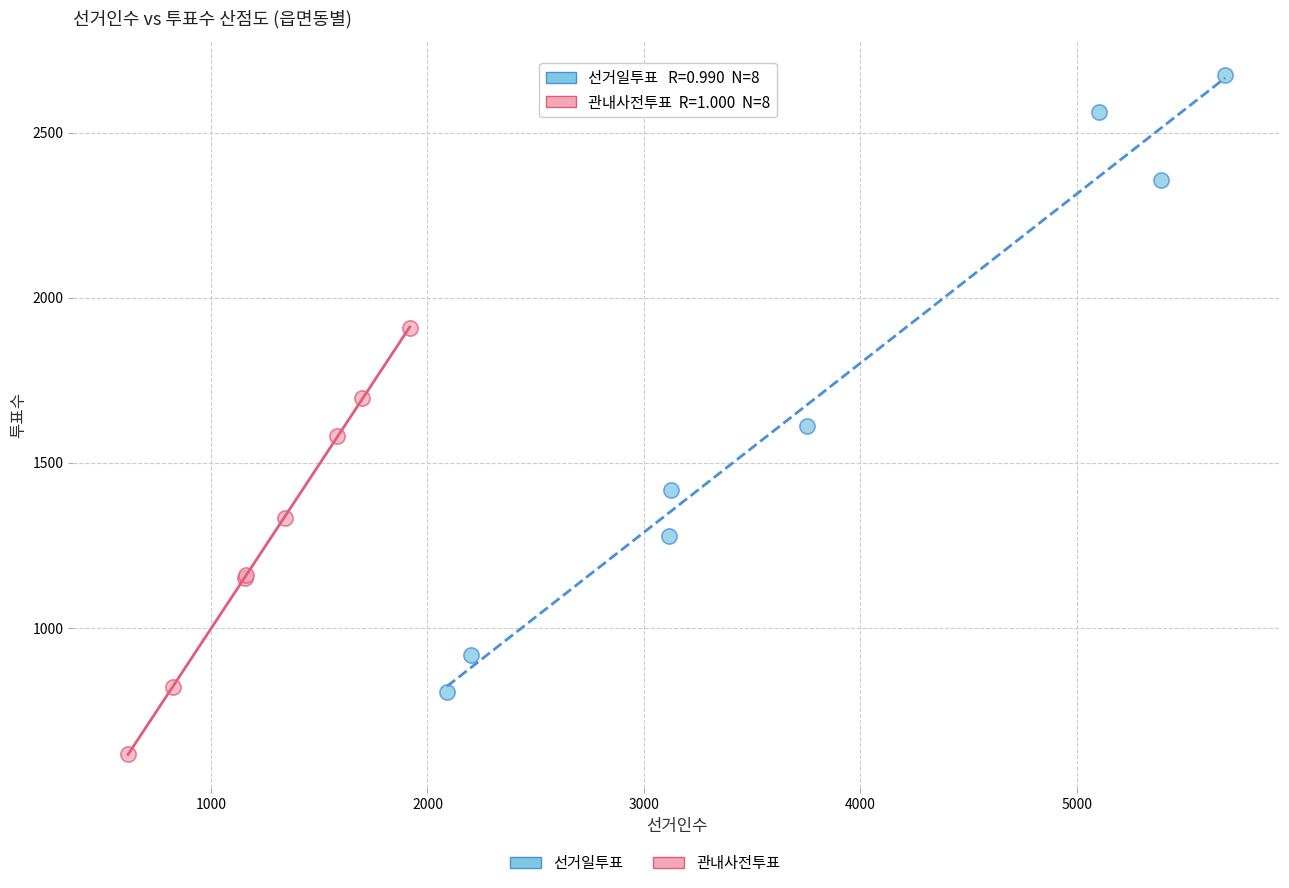

Which series has the largest Y range (max minus min)?

선거일투표